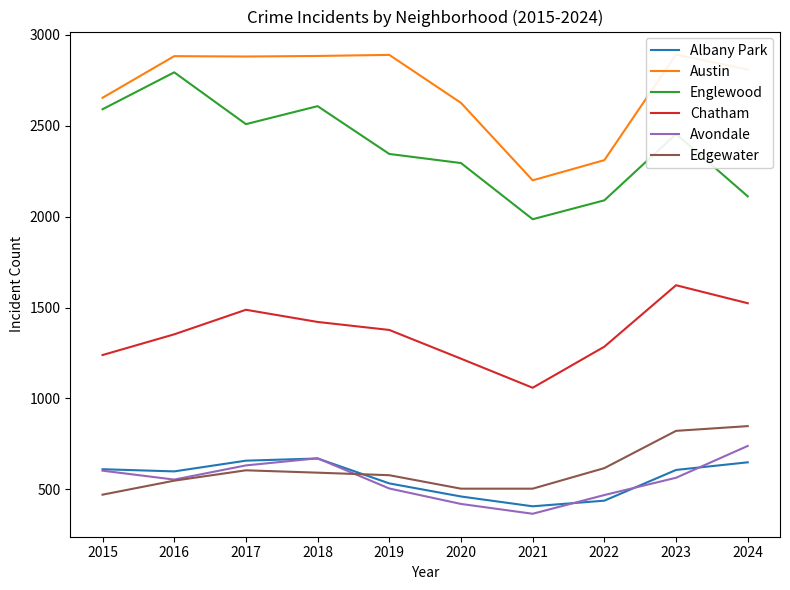

What are all the series names shown in the legend?

Albany Park, Austin, Englewood, Chatham, Avondale, Edgewater